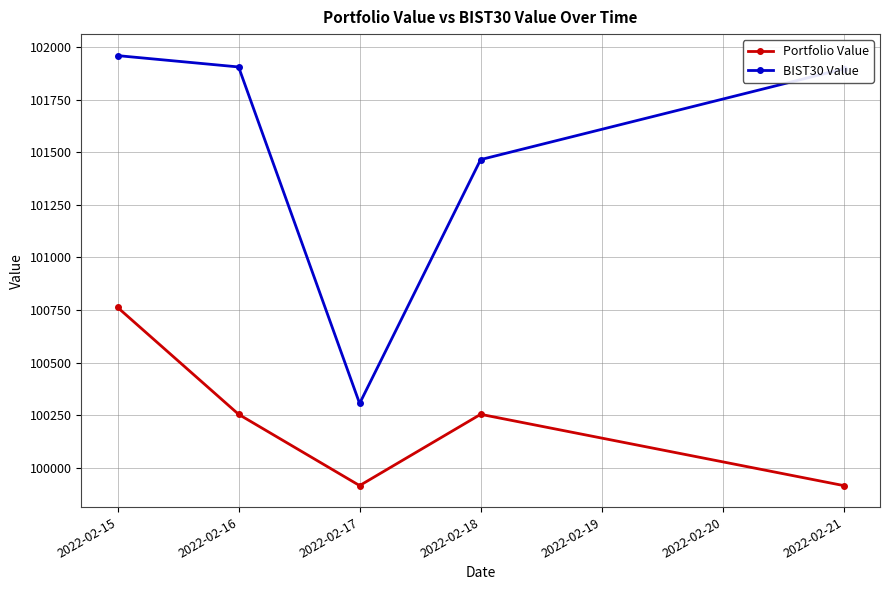

Is this an area chart (filled region under the line)?

No